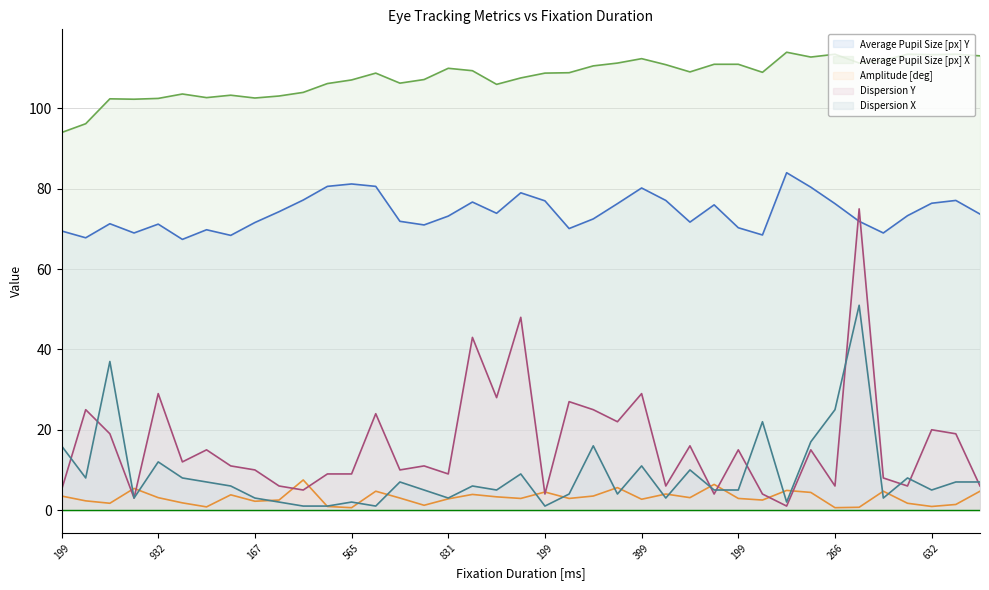

What is the difference between the second highest and minimum values in the Average Pupil Size [px] Y series?

13.8